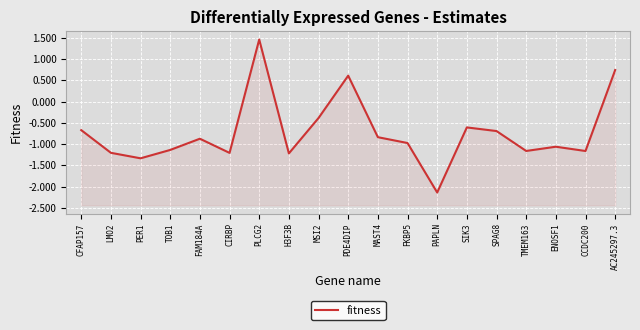

Where is the data nearest to the value 0?

MSI2